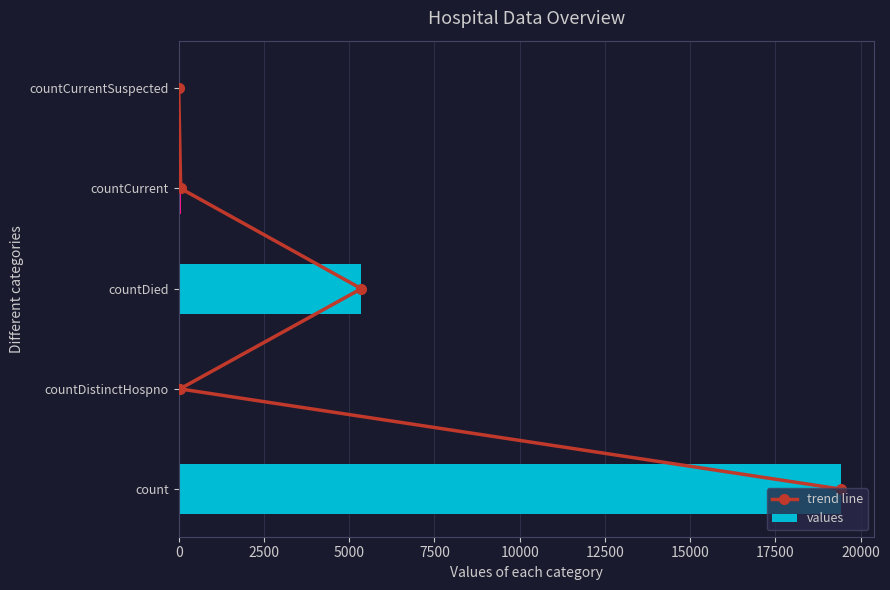

How many values in the values series exceed 60?

2